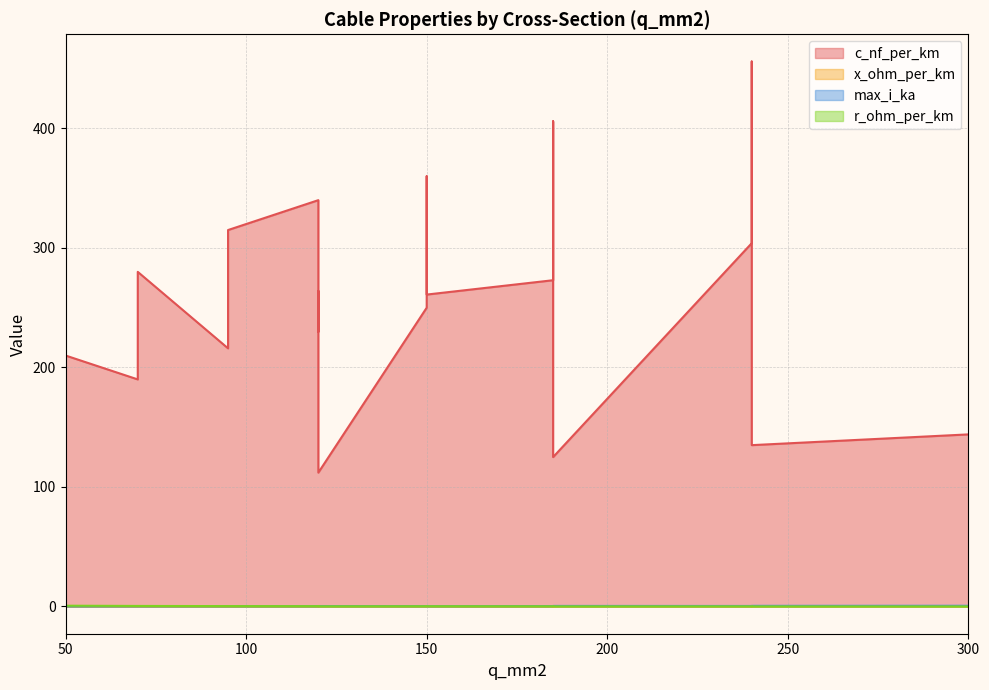

True or false: max_i_ka and x_ohm_per_km intersect in this chart.

False